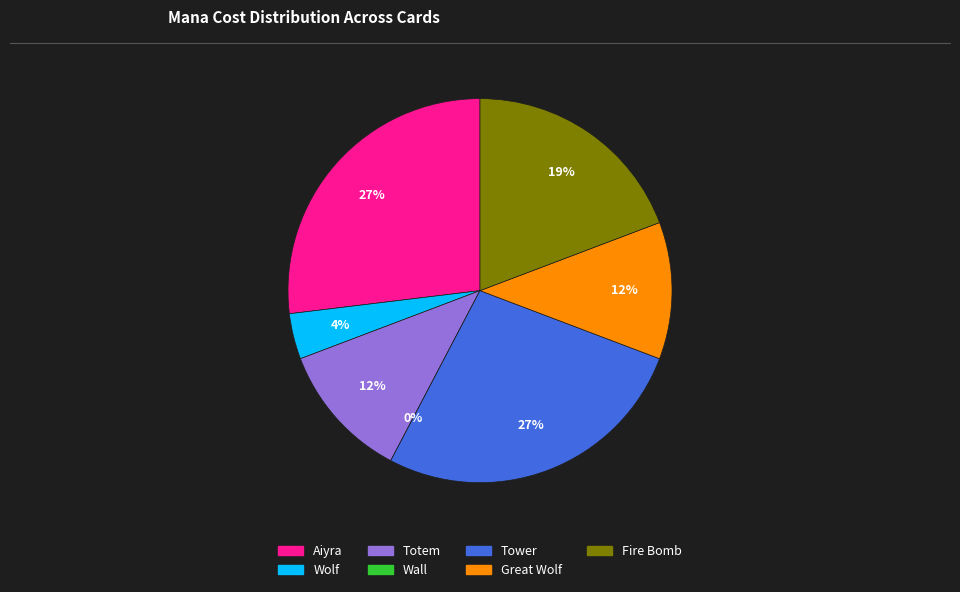

To the nearest percent, what is the average slice percentage?

14%